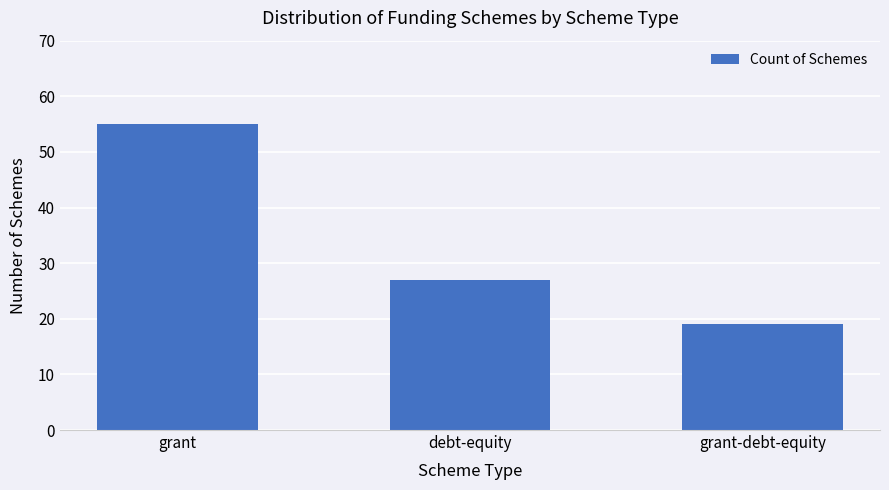

Is it true that the value at debt-equity is 27?

True